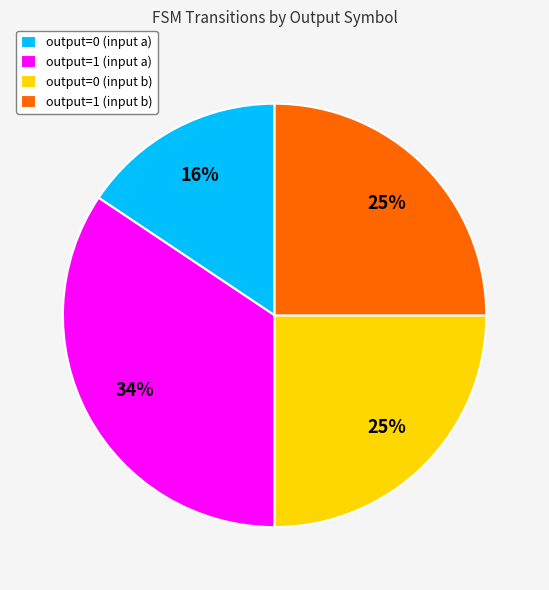

Count the number of slices in the pie.

4